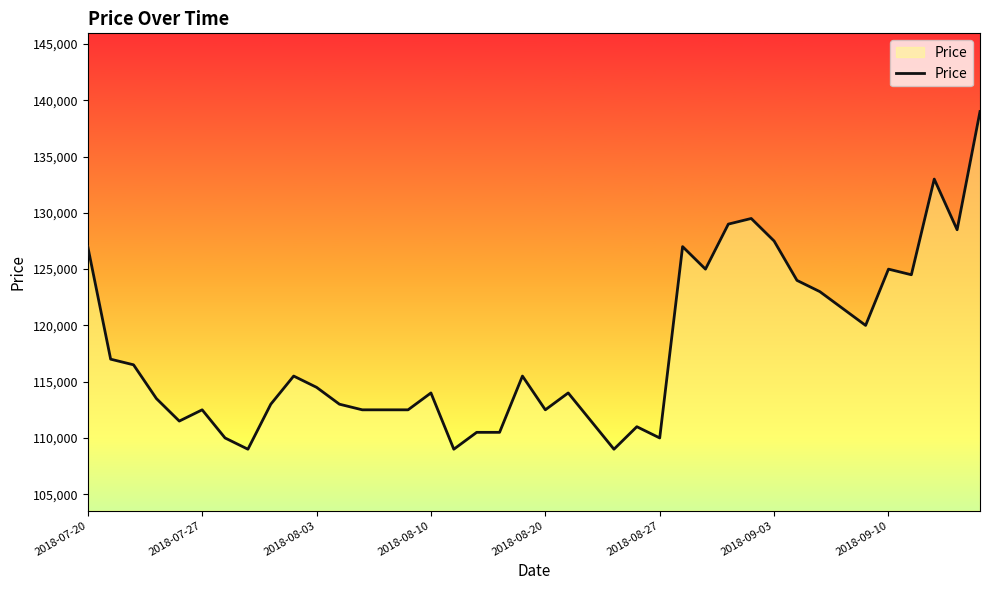

What is the difference between the second highest and minimum values?

24000